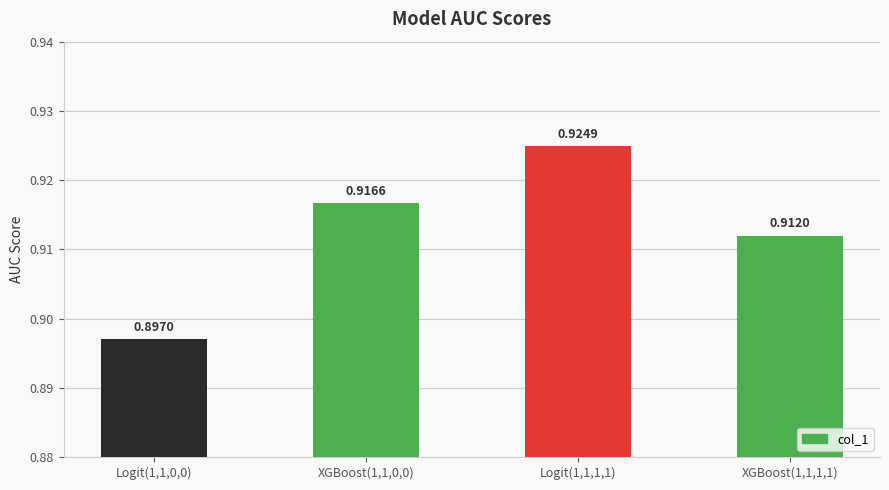

What is the sum of the values at Logit(1,1,1,1) and Logit(1,1,0,0)?

1.8